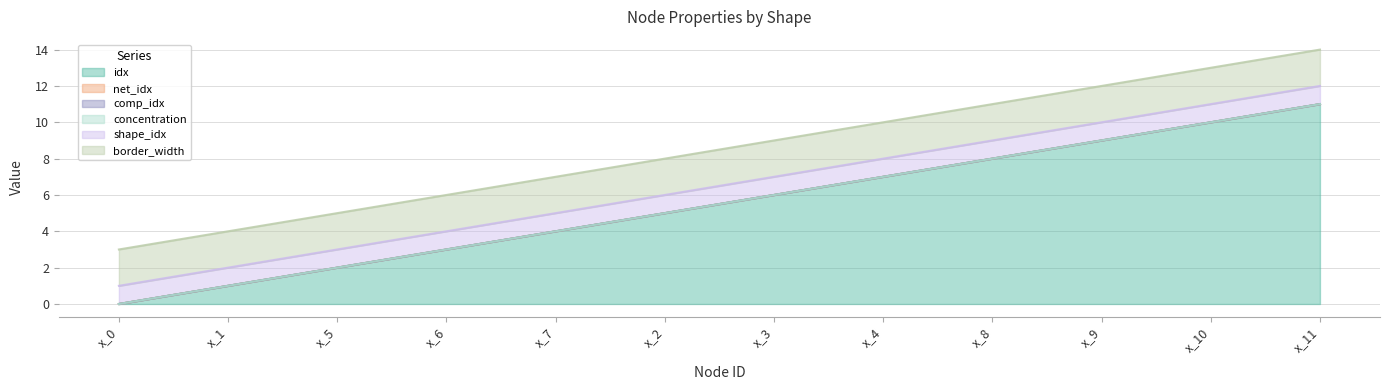

Between x_3 and x_1, which is larger?

x_3